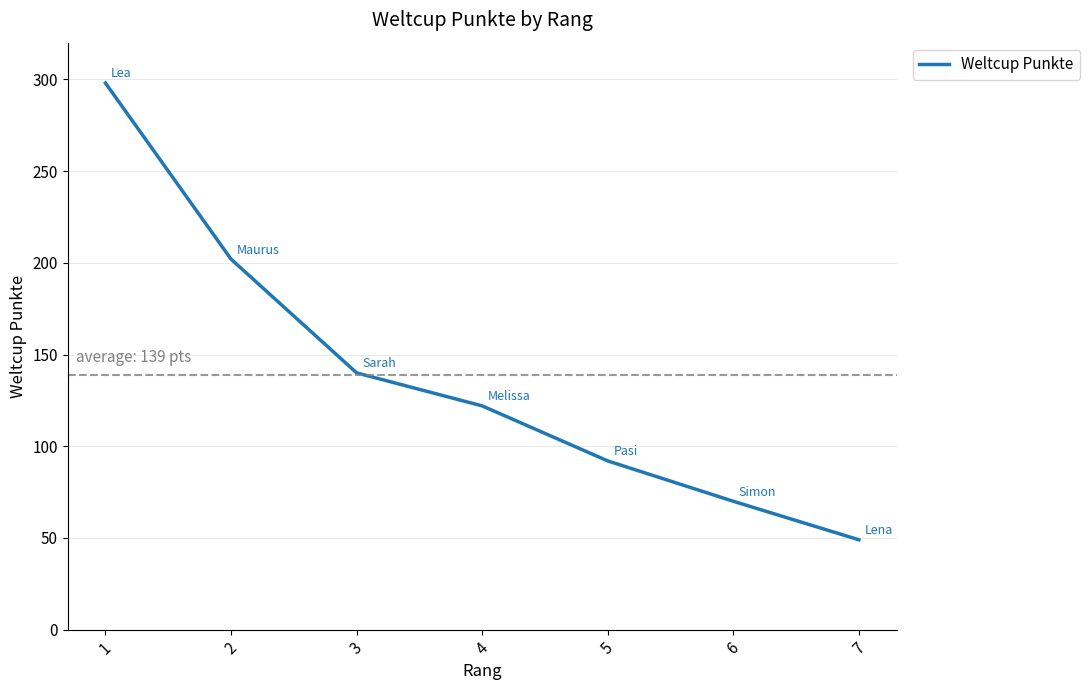

Does the chart display data point markers on the line(s)?

No